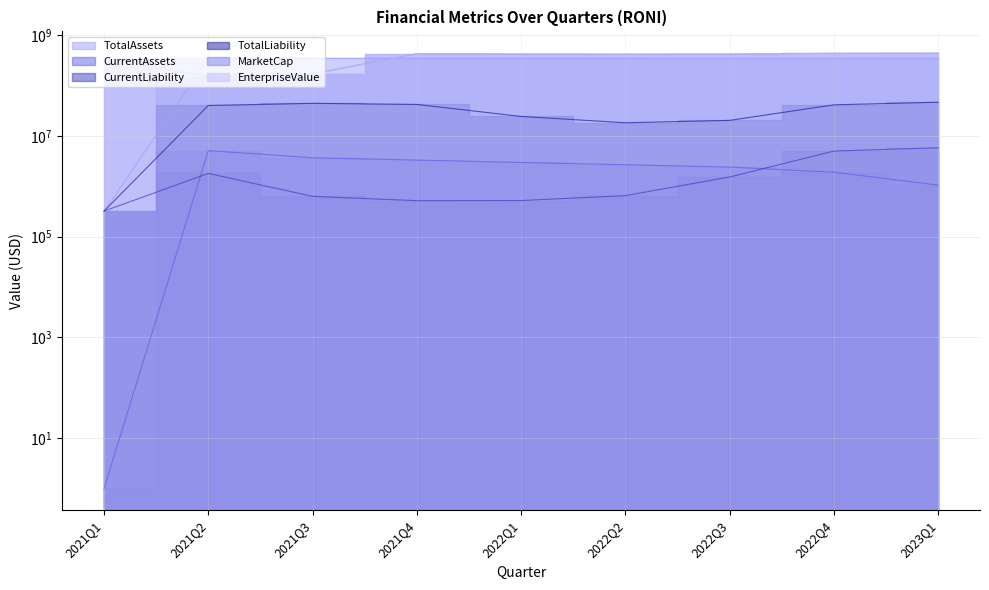

Is the value of MarketCap at 2022Q2 greater than the value of TotalAssets at 2022Q3?

Yes